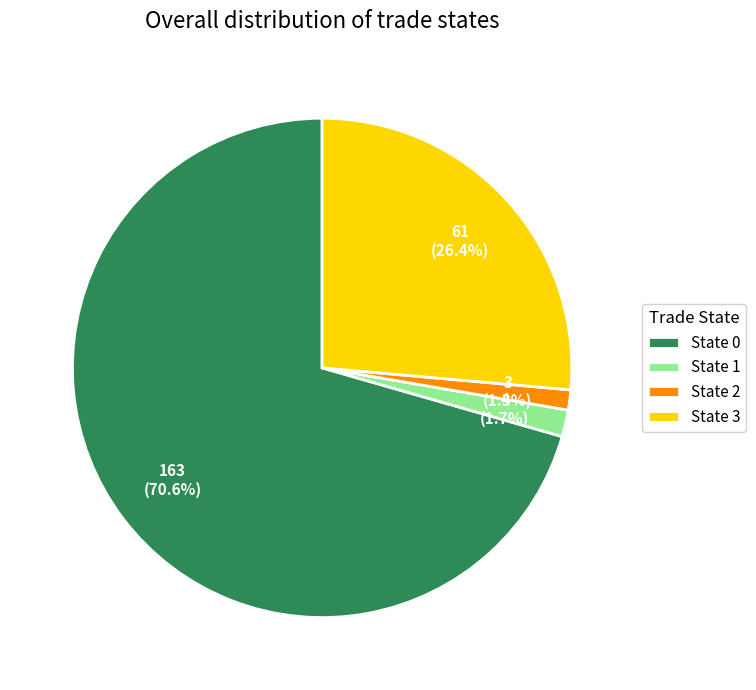

Which category has the biggest portion of the pie?

State 0